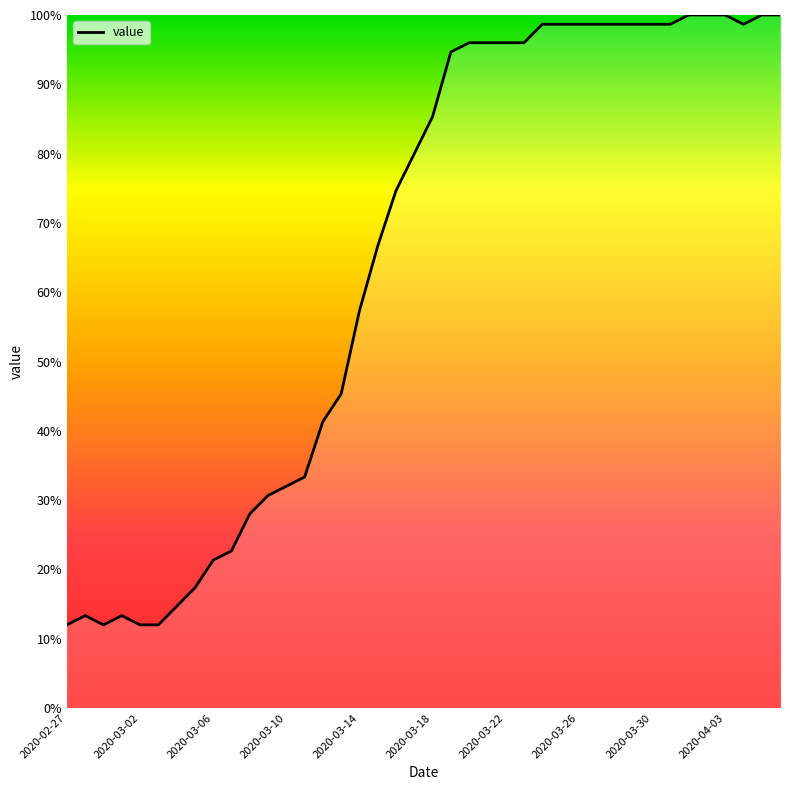

Does the chart display data point markers on the line(s)?

No